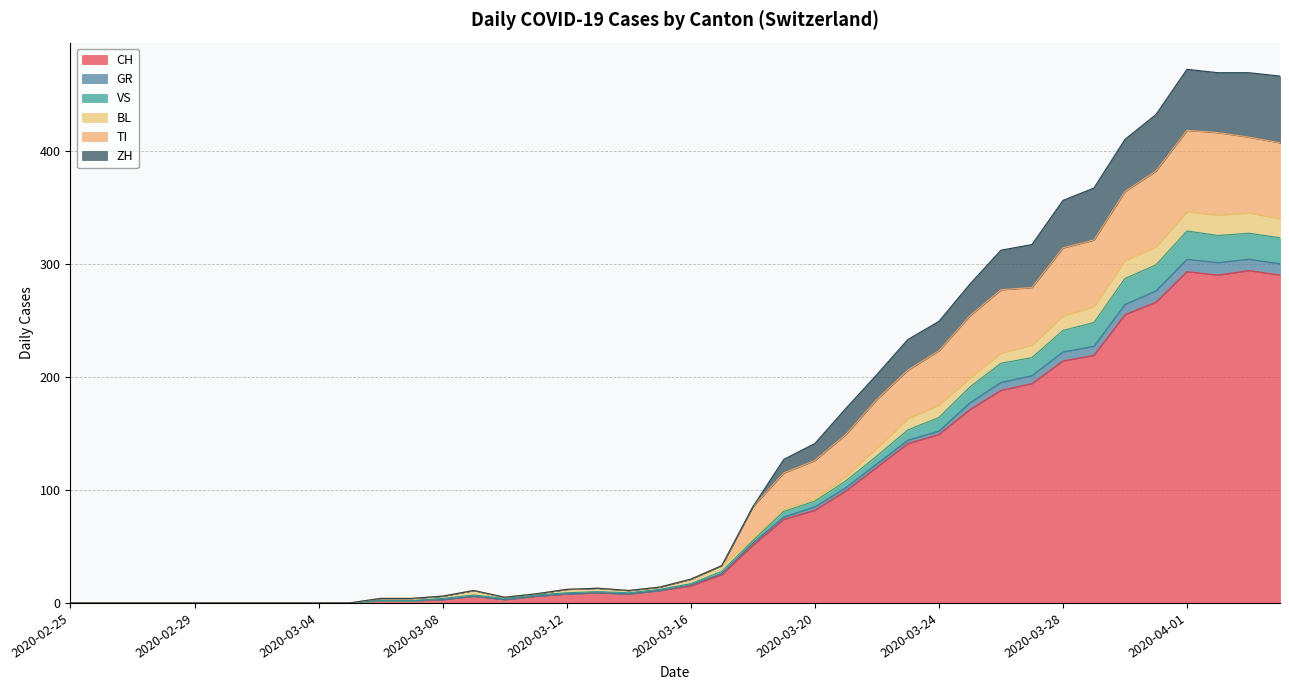

How many interior local peaks does the TI series have?

3